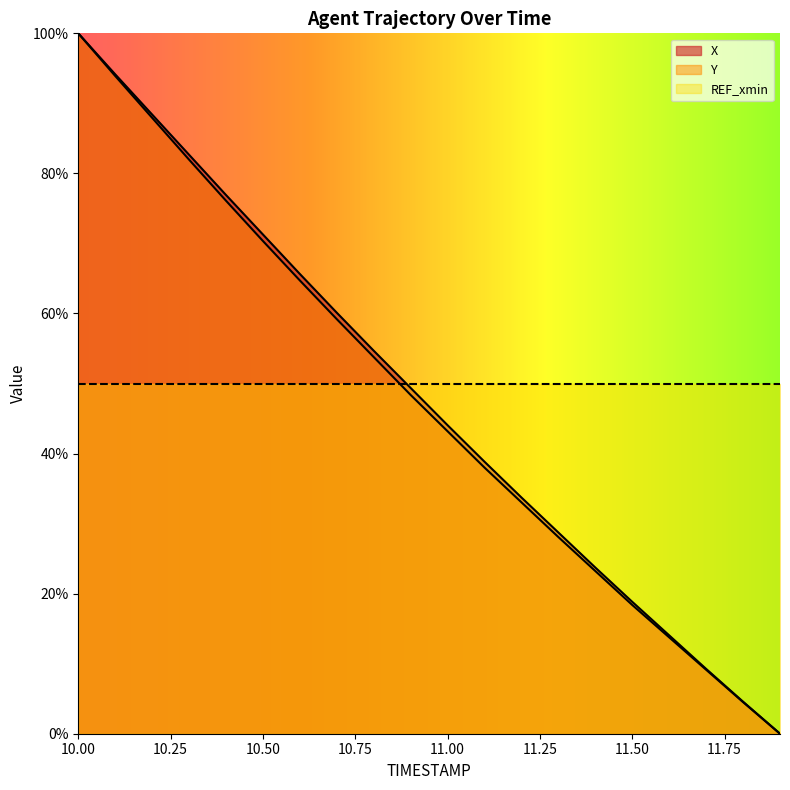

At which category is the sum across all series the highest?

10.00